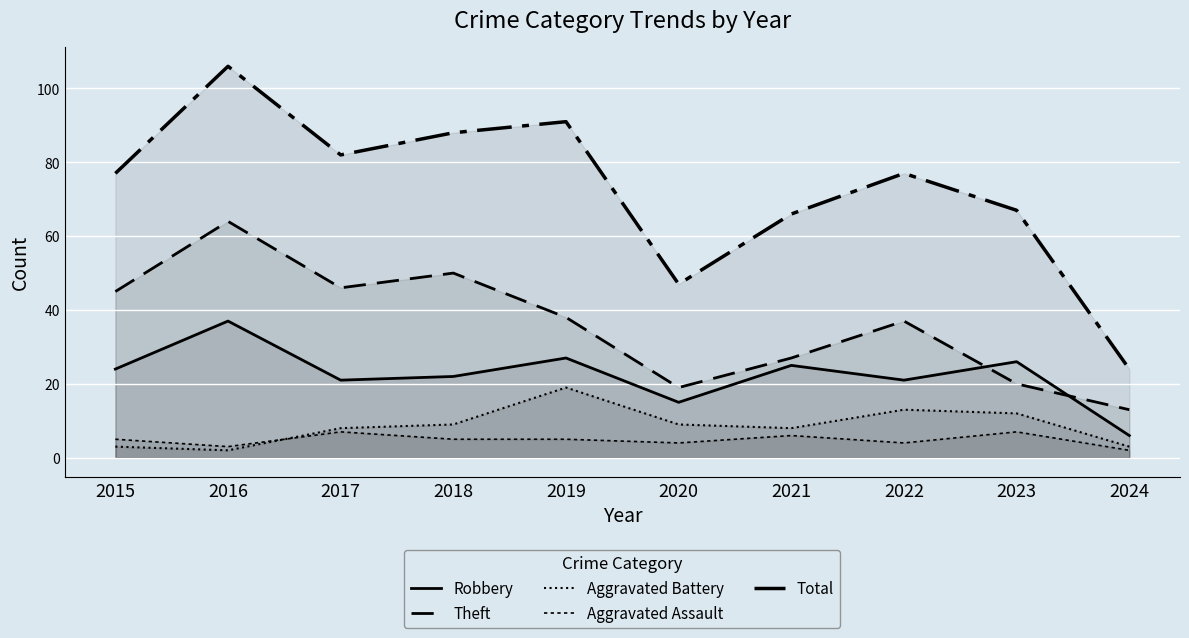

True or false: Robbery has more than 2 points higher than both neighbors.

True